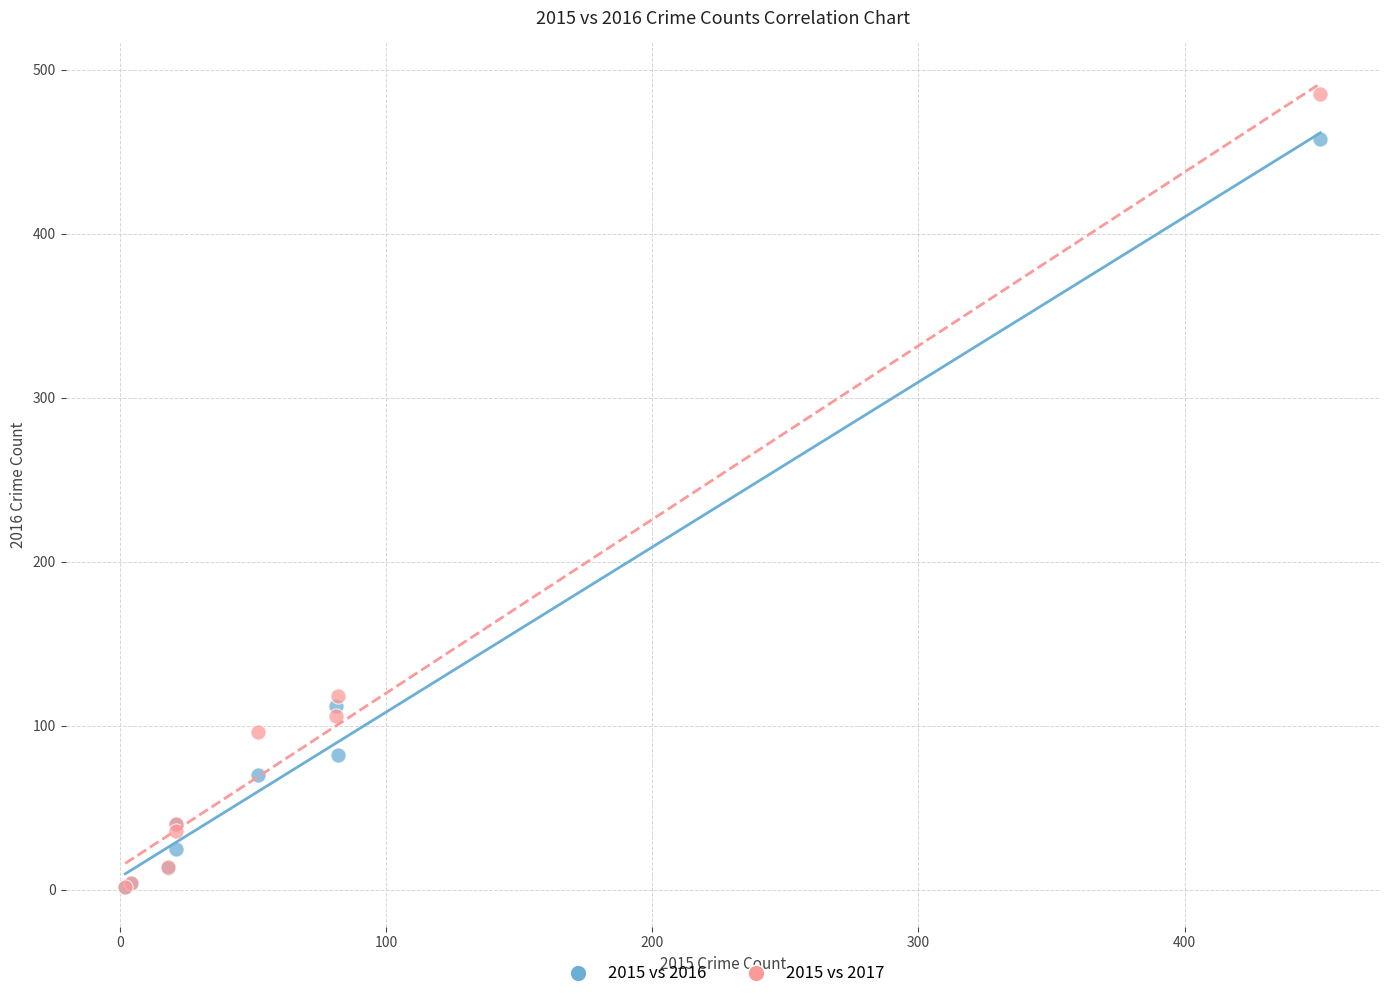

In the 2015 vs 2016 series, what Y value is closest to 230?

112